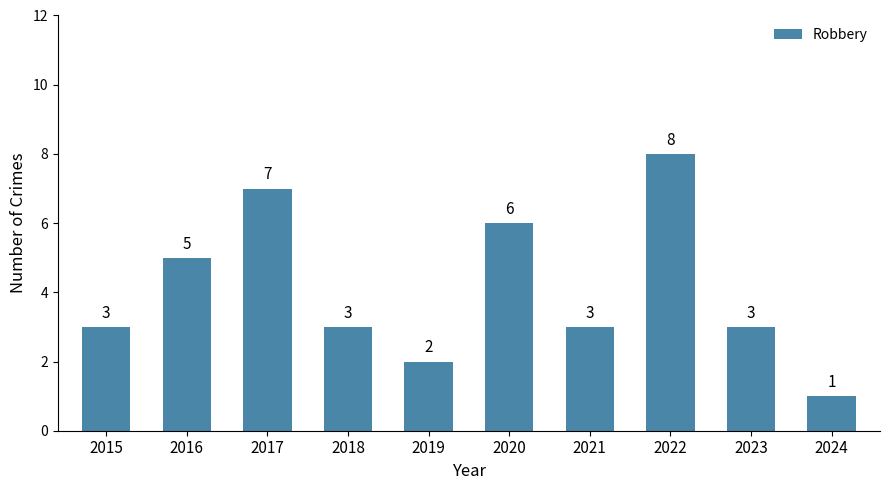

What is the difference between the maximum and minimum values?

7